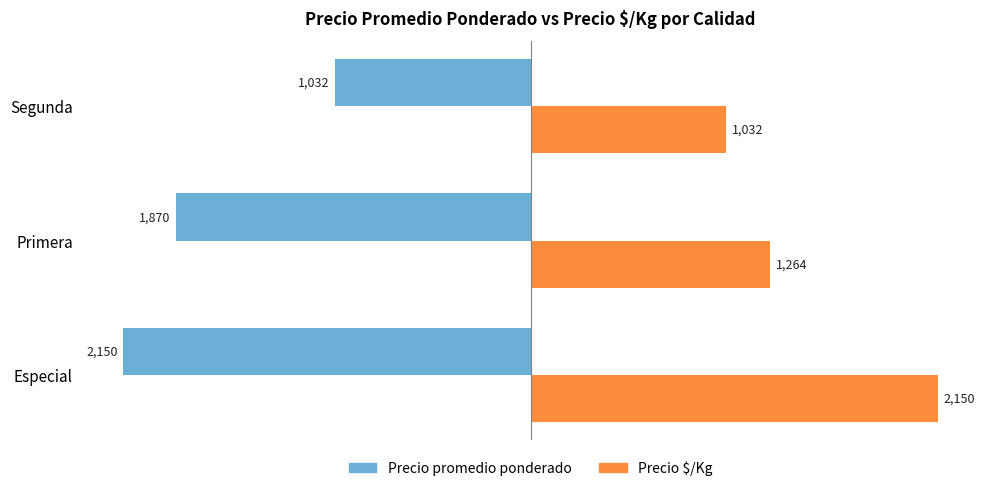

At which label is Precio $/Kg closest to 1590?

Primera